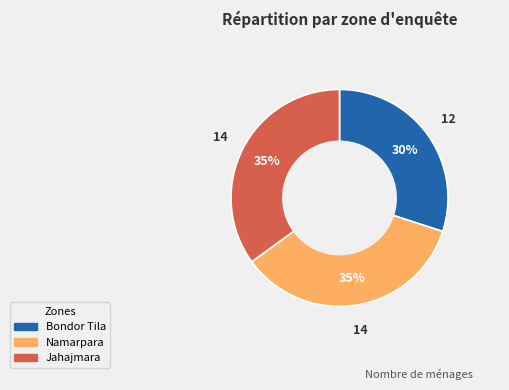

To the nearest percent, what is the average slice percentage?

33%